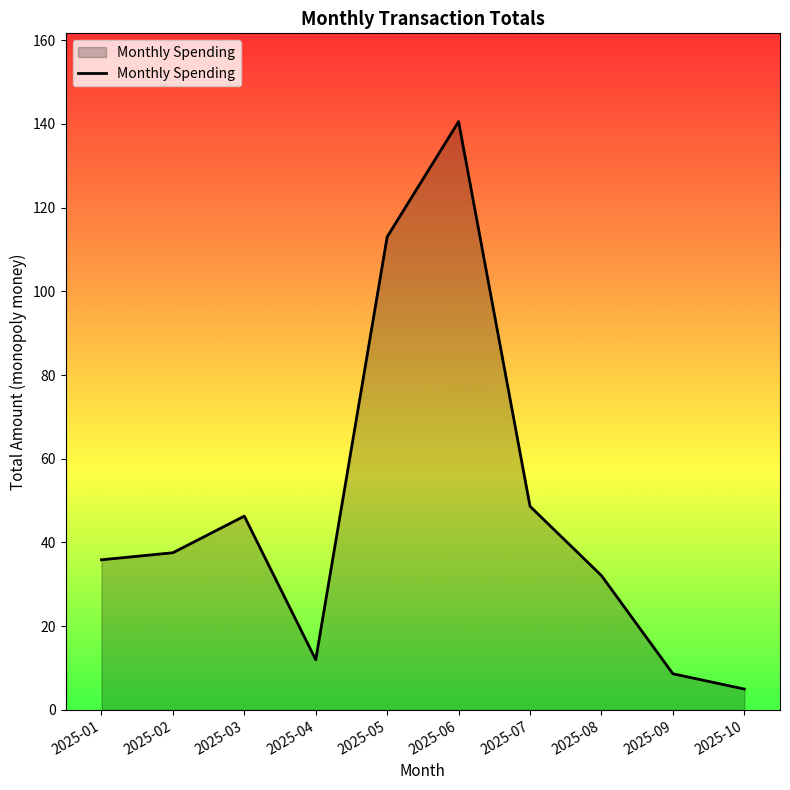

What is the difference between the values at 2025-06 and 2025-03?

94.2